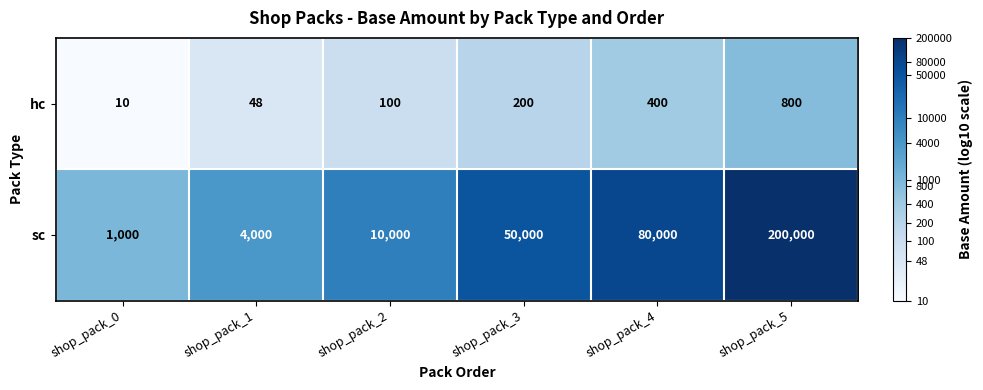

What is the total value across all series at shop_pack_3?

50200